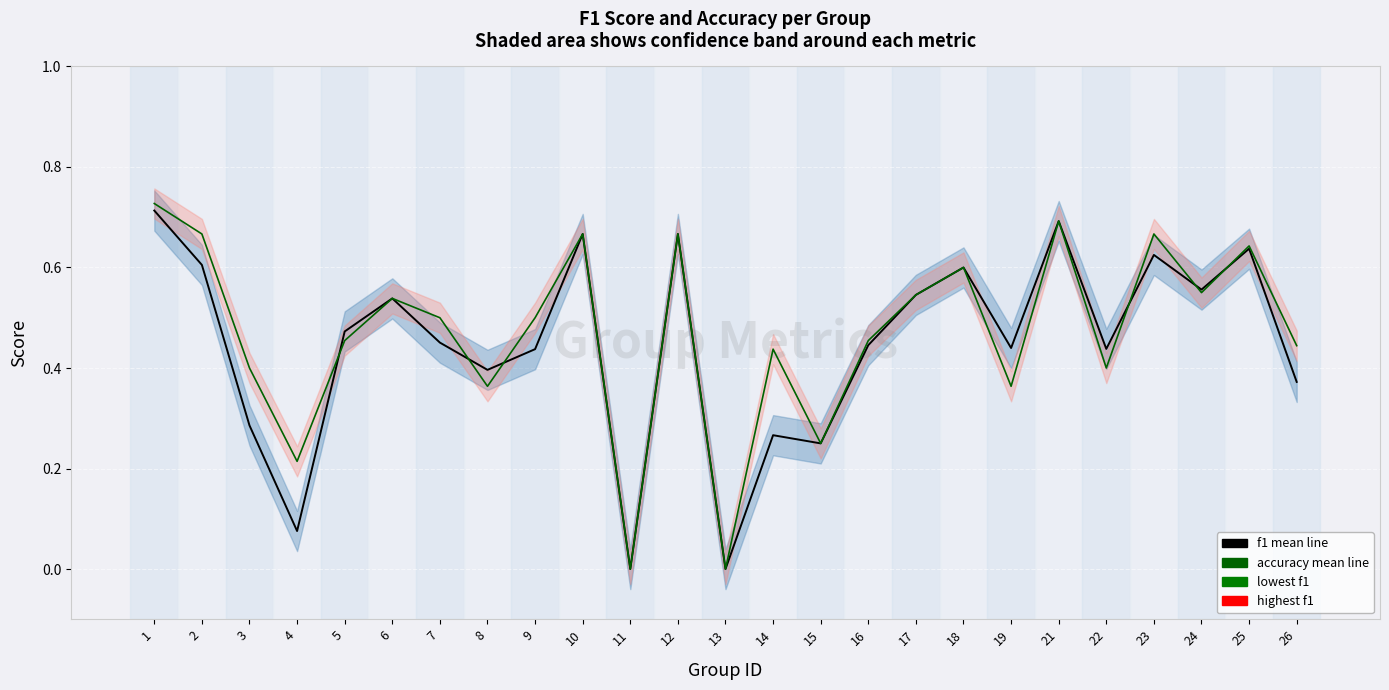

What is the value of the accuracy mean line point at the 21st from the left?

0.4